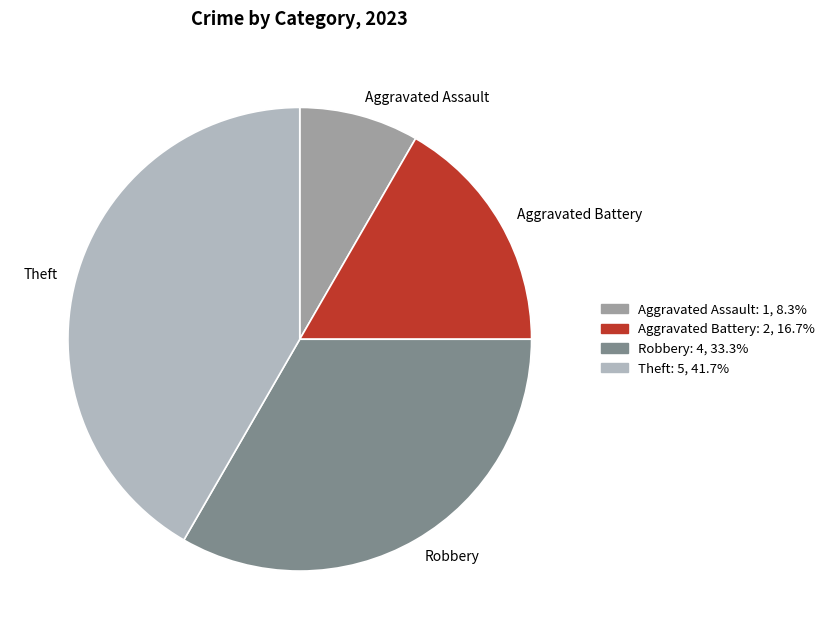

Is it true that Robbery is 33% of the pie?

True